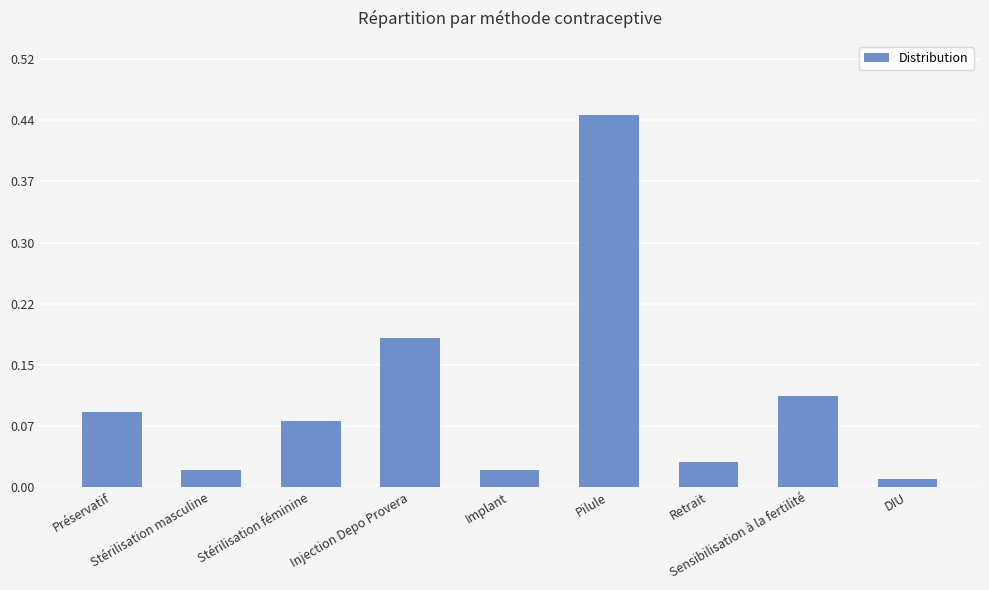

Which label corresponds to the smallest value in the chart?

DIU